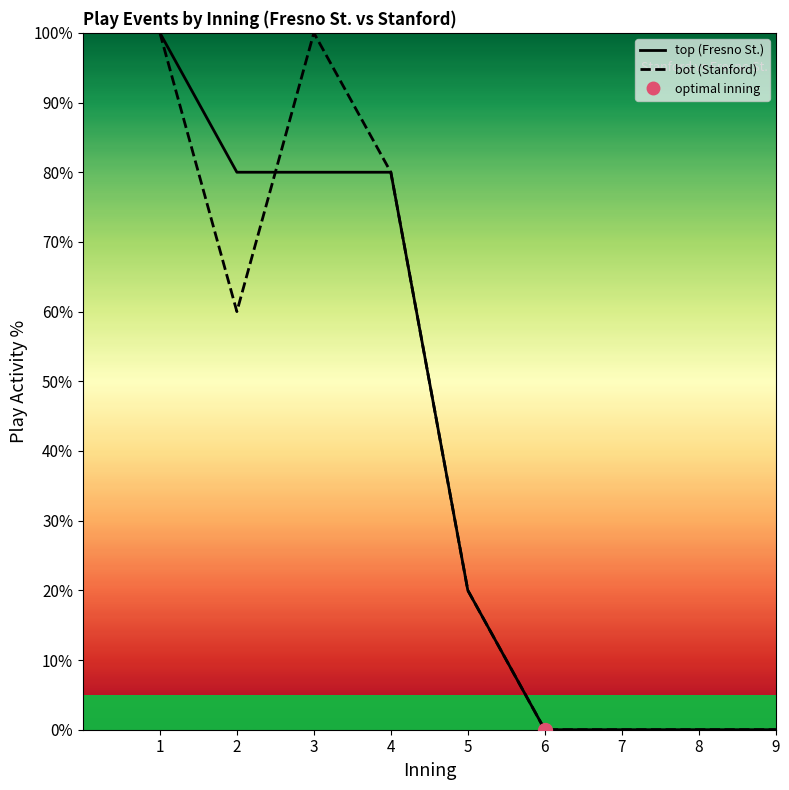

Reading right to left, list all the values displayed in this chart.

top_line: 9=0	8=0	7=0	6=0	5=20	4=80	3=80	2=80	1=100
bot_line: 9=0	8=0	7=0	6=0	5=20	4=80	3=100	2=60	1=100